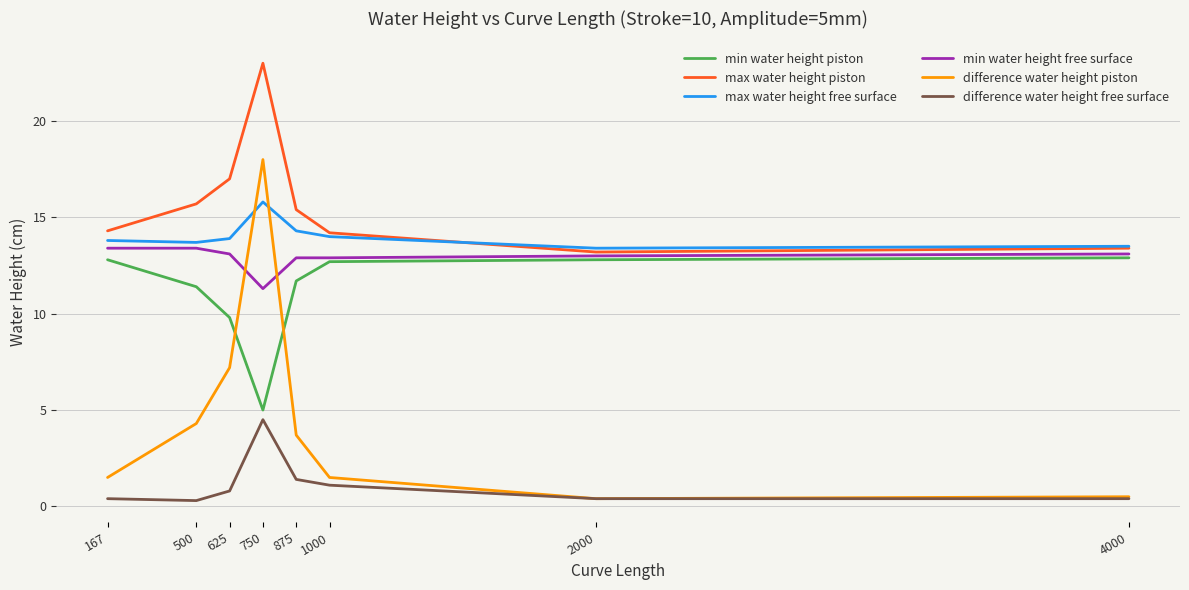

The difference water height piston series shows 4.1 at 750. True or false?

False